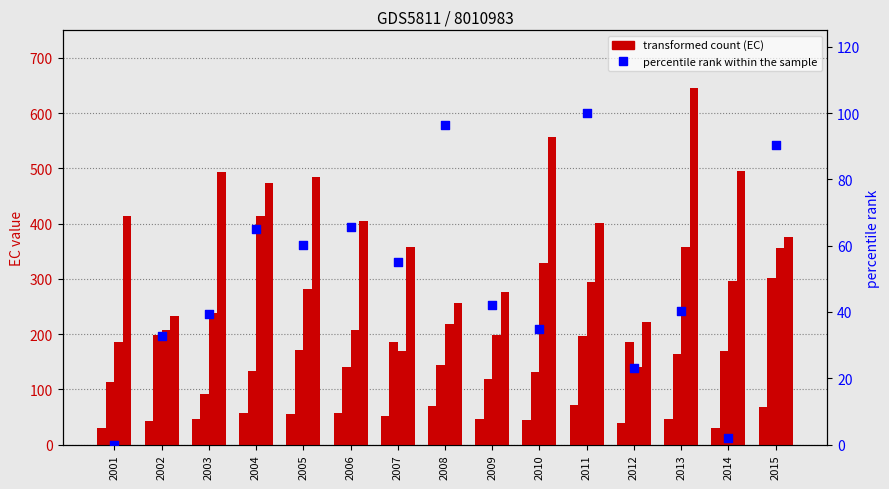

Which series has the largest total across all categories?

EC_2.00